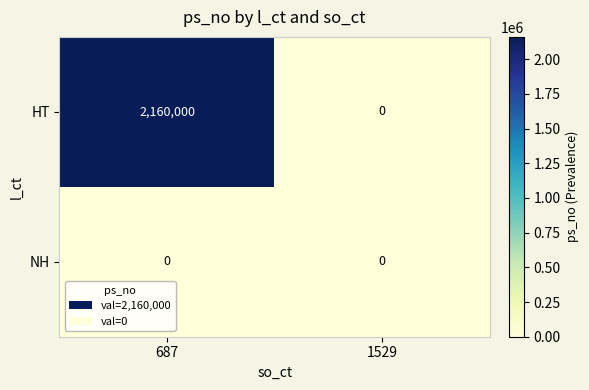

At how many categories does at least one series exceed 123235?

1